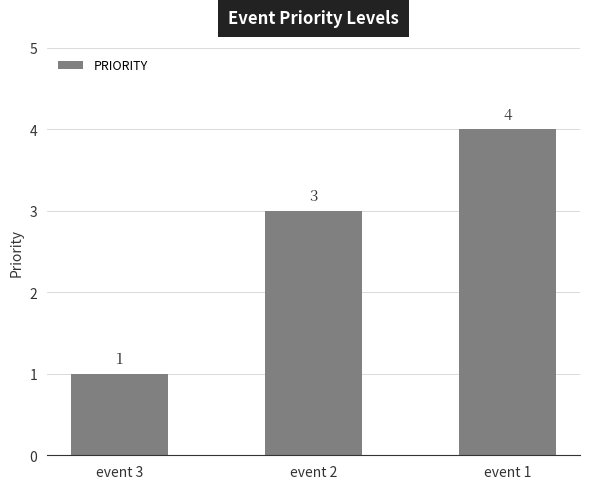

The chart shows a value of 1 at event 2. True or false?

False